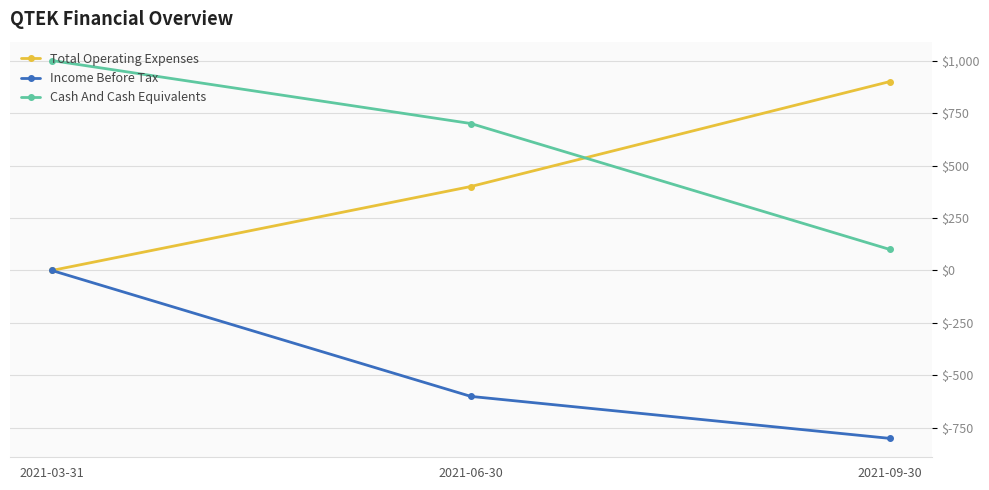

What is the difference between the second highest and minimum values in the Cash And Cash Equivalents series?

600